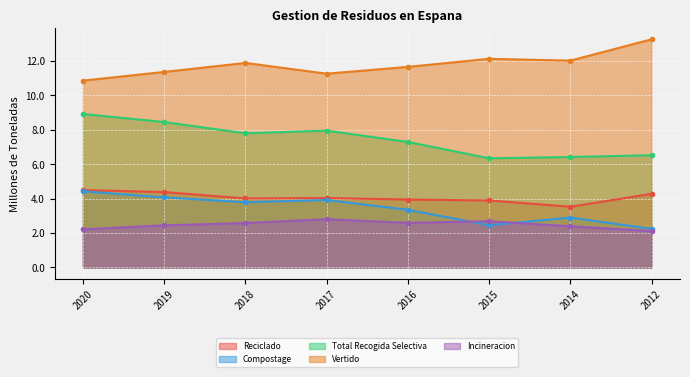

What is the difference between the second highest and minimum values in the Vertido series?

1.3